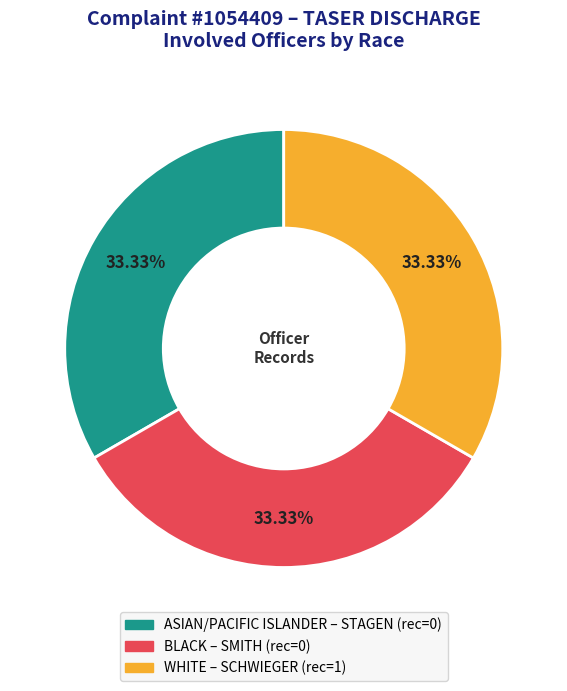

Is there a majority slice in this chart?

No